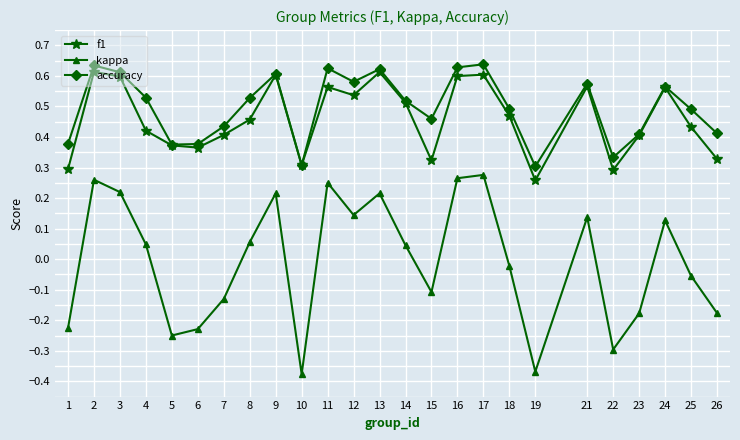

Between 10 and 16, which series saw the biggest shift?

kappa